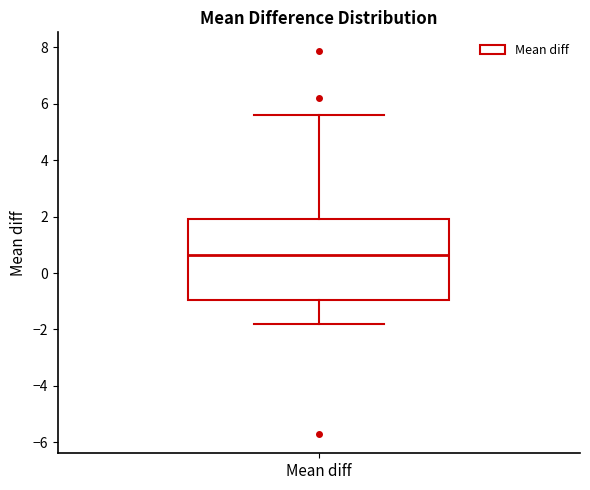

Where does the median line of the box for Mean diff sit on the y-axis? The values are not printed on the chart, so give them approximately, as read against the axis.

0.6